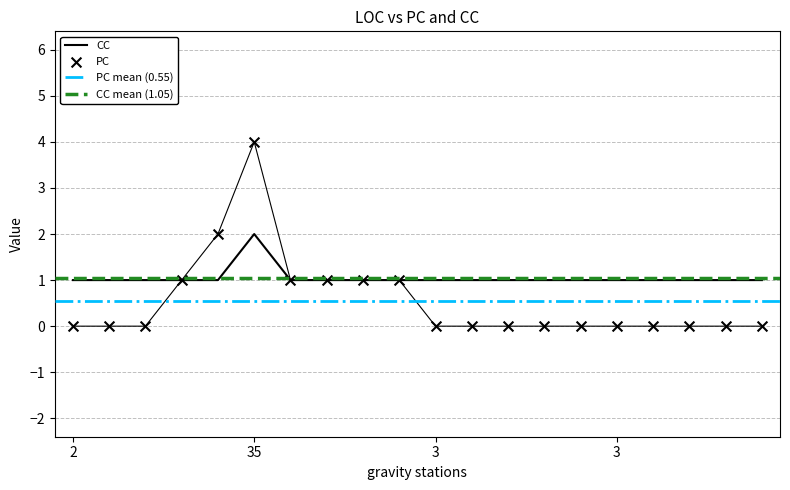

Which series has the largest total across all categories?

CC